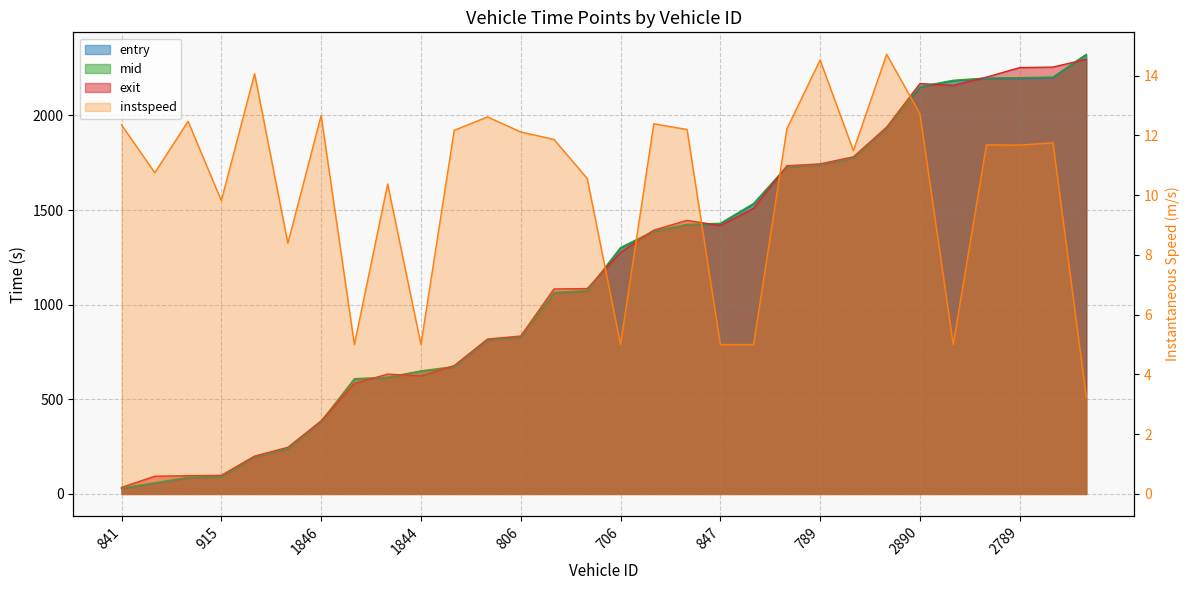

The mid series shows 175.7 at 768. True or false?

False